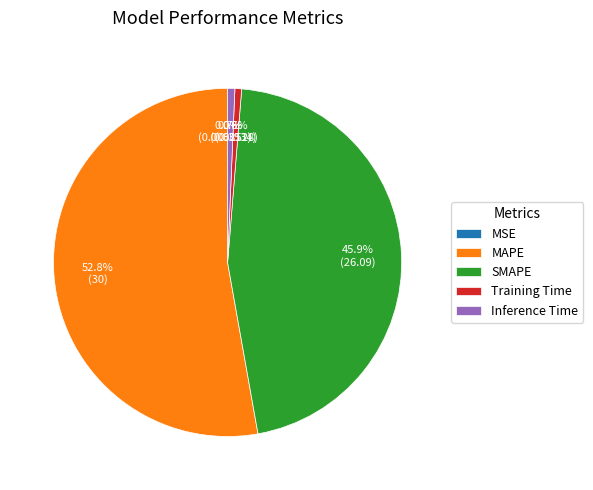

What is the largest slice in the pie chart?

MAPE